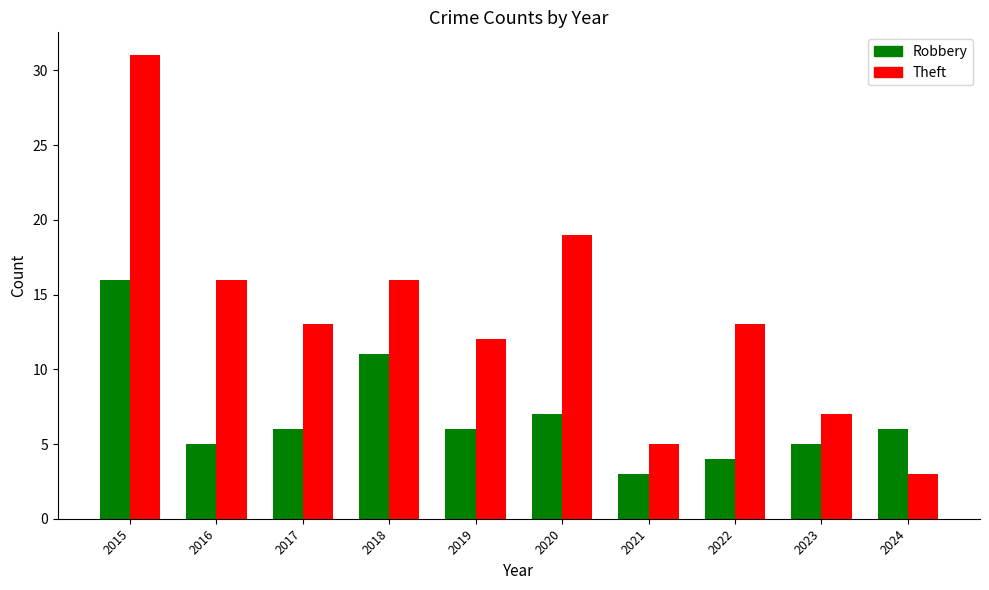

List the series in order of their peak value, highest first.

Theft, Robbery